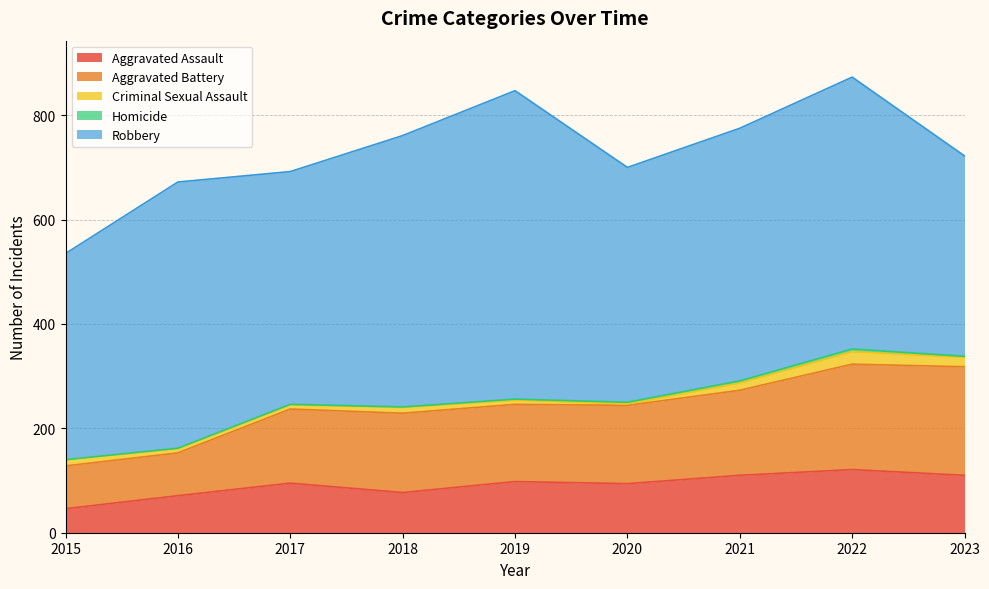

Between 2015 and 2017, which is larger?

2017